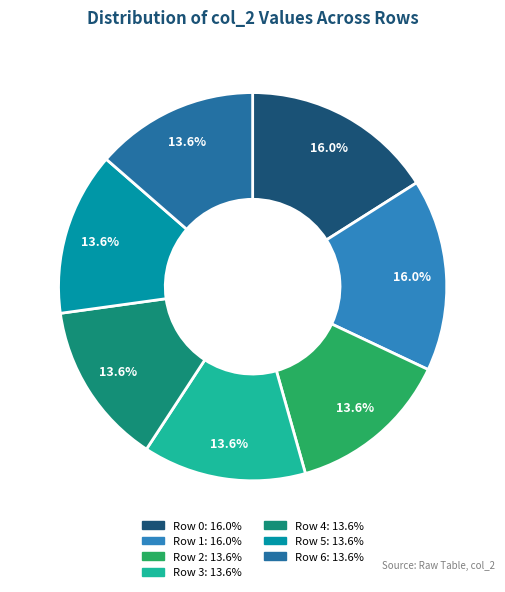

Count the number of slices in the pie.

7